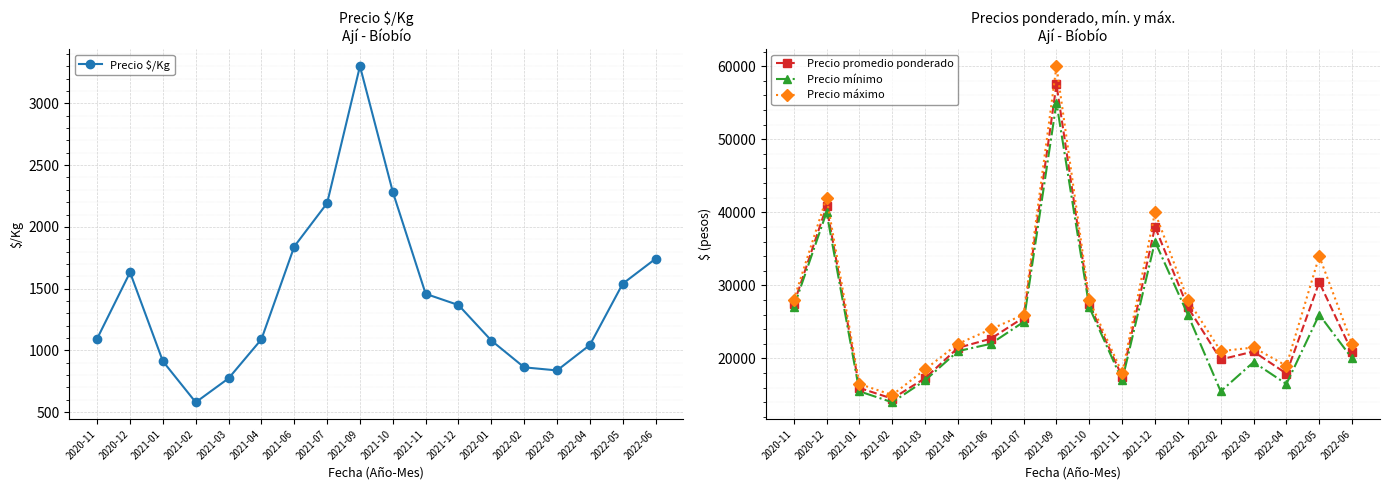

What is the value of the Precio máximo point at the 4th from the left?

15000